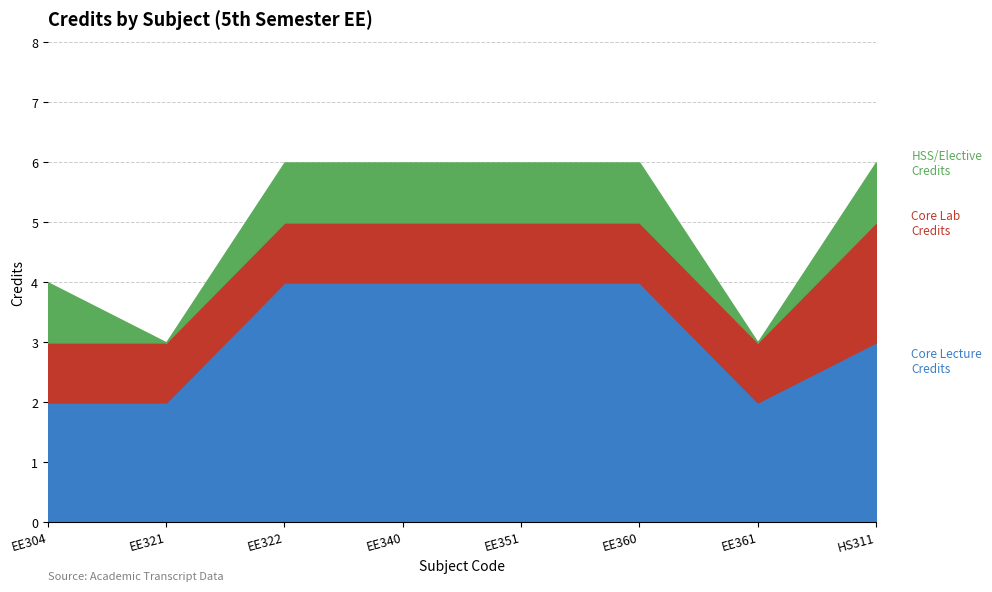

How many interior local valleys (lower than both neighbors) does the data have?

2